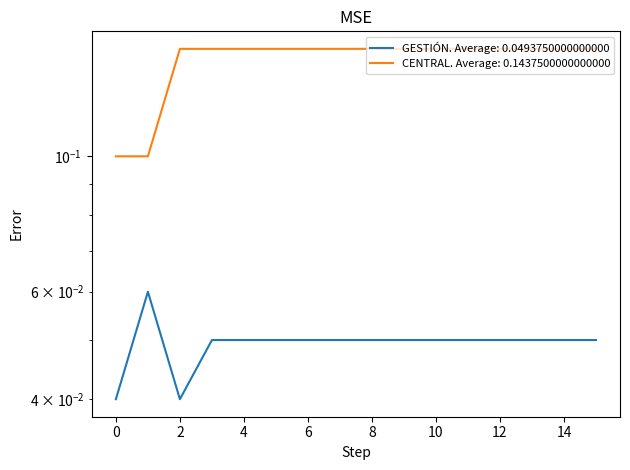

What are all the series names shown in the legend?

GESTIÓN, CENTRAL